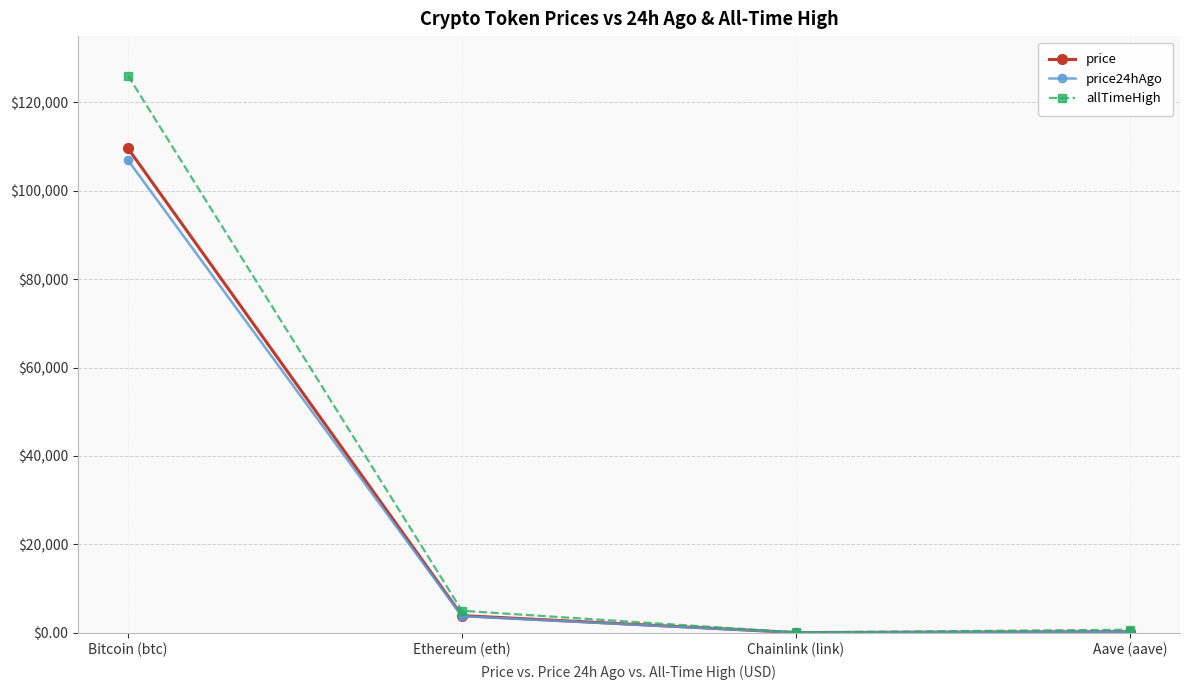

What is the greatest value displayed?

126080.0